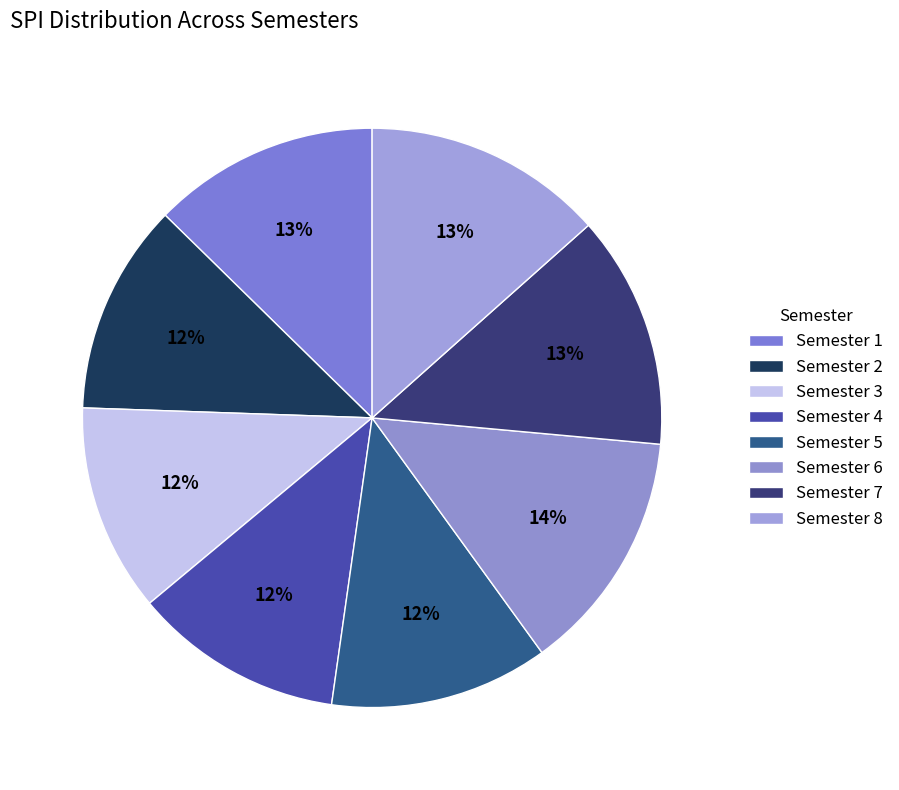

Does any single category account for the majority?

No